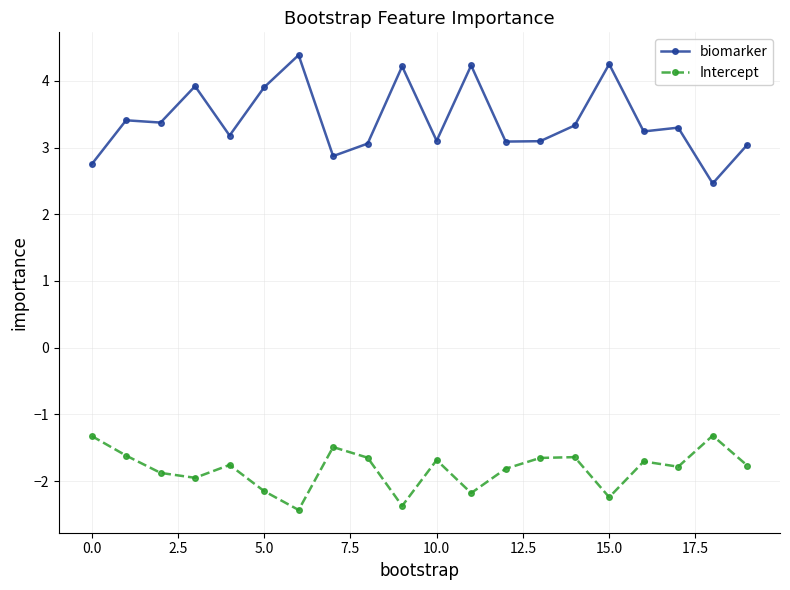

How many lines are shown in the chart?

2